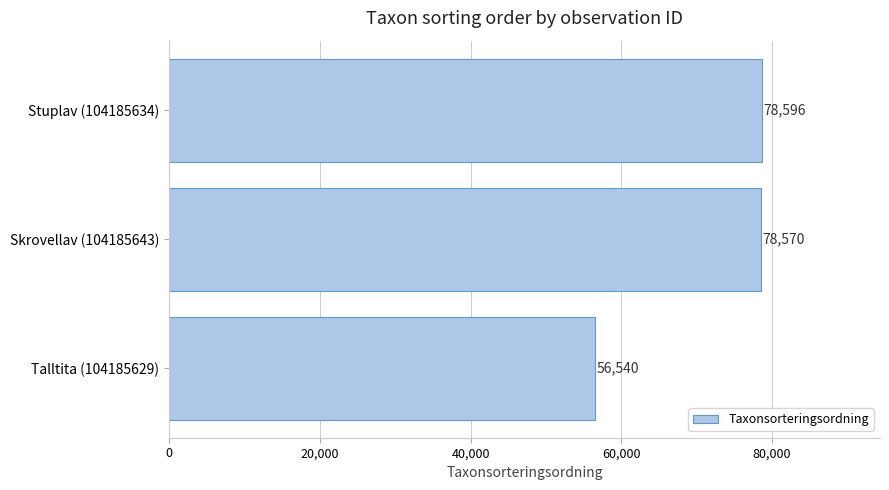

How many series are shown in this chart?

1